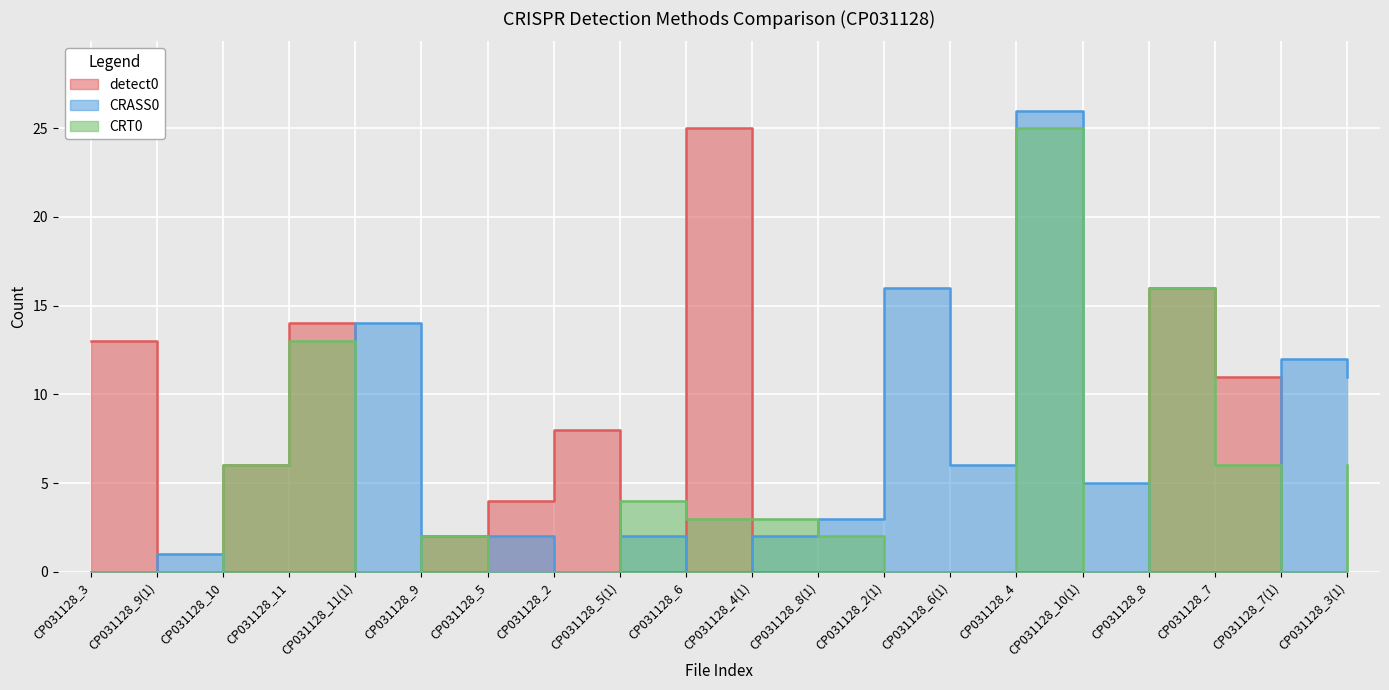

At which label does CRT0 first exceed 2?

CP031128_10